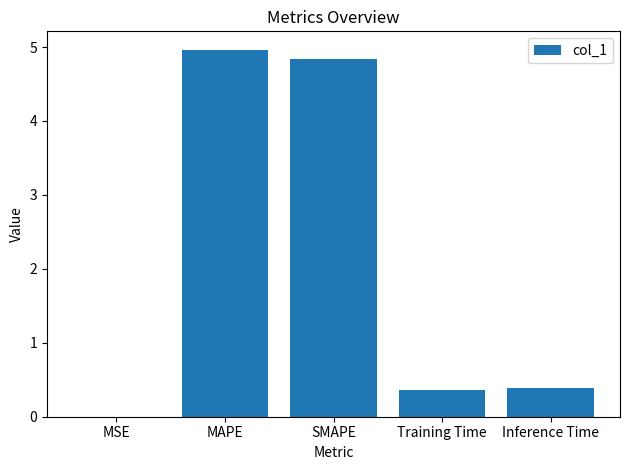

Which category has the highest value across all series?

MAPE